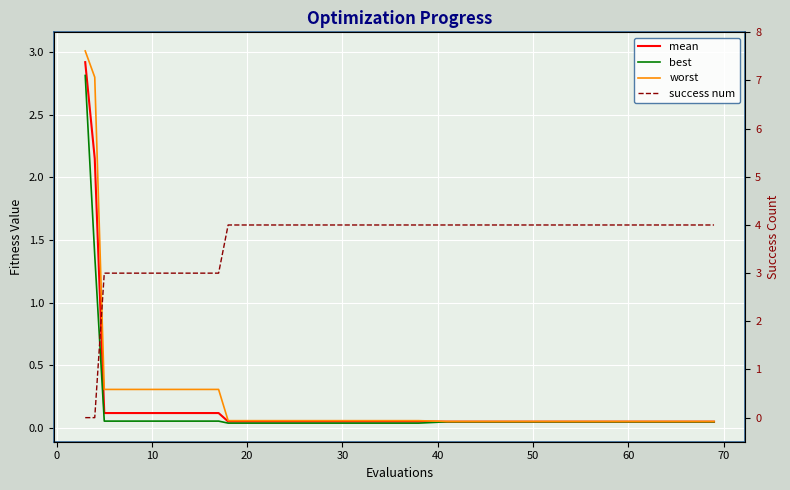

True or false: best and worst intersect in this chart.

False